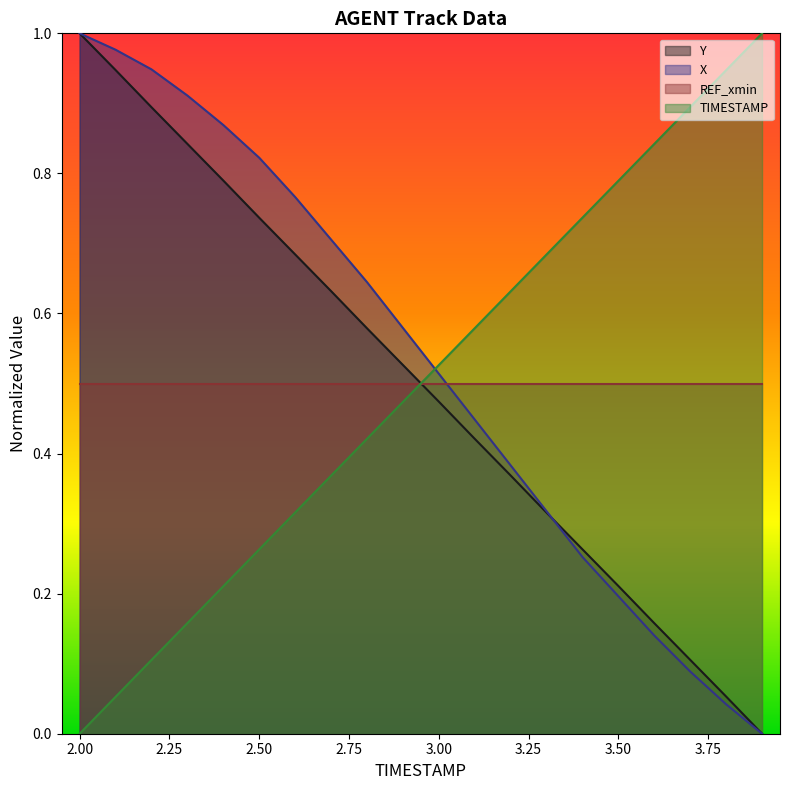

The X series shows 0.1 at 3.50. True or false?

False